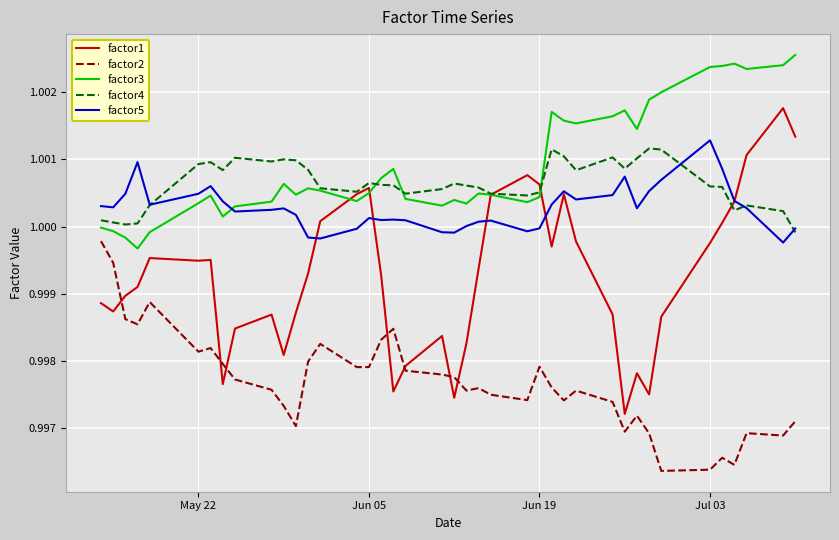

How many lines are shown in the chart?

5